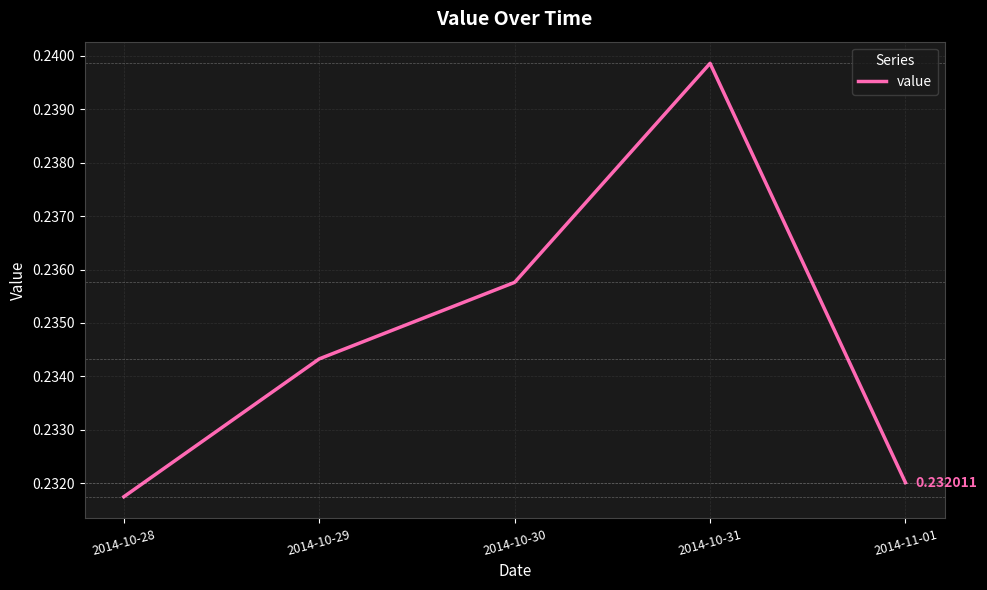

Rank the categories by value from lowest to highest.

2014-10-28, 2014-11-01, 2014-10-29, 2014-10-30, 2014-10-31